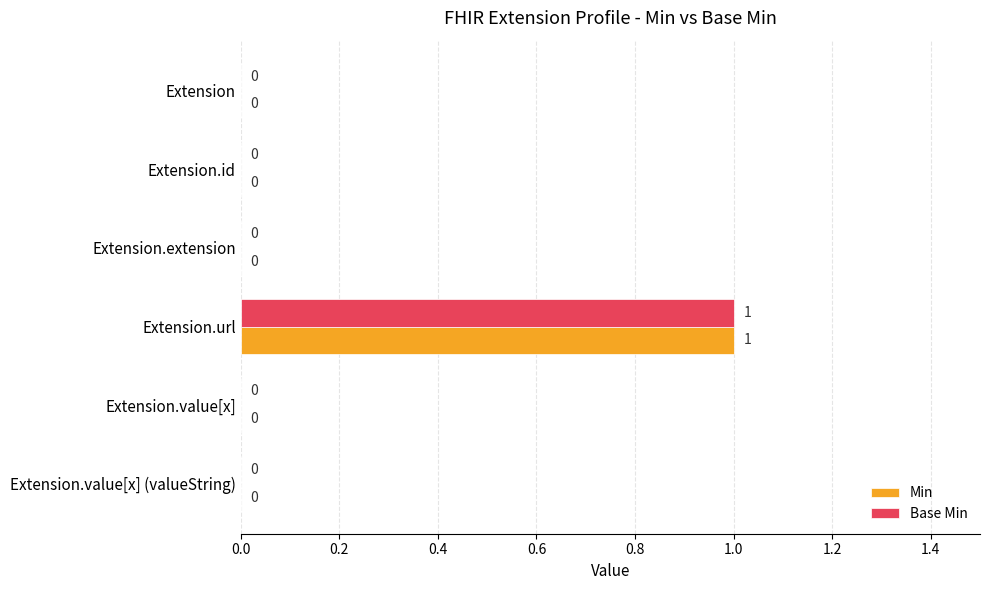

What are all the series names shown in the legend?

Min, Base Min